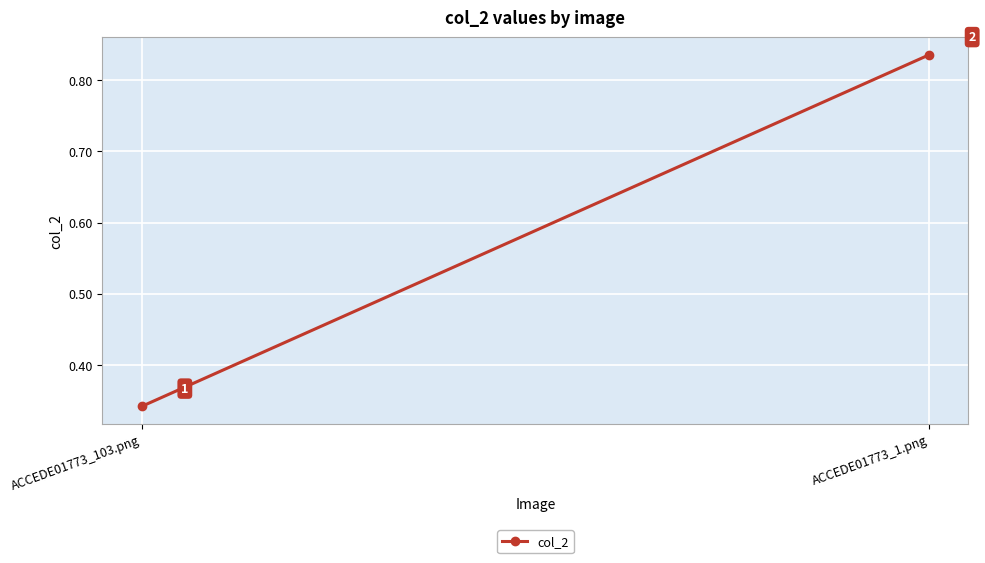

Reading left to right, what are all the values shown in this chart?

0.3	0.8